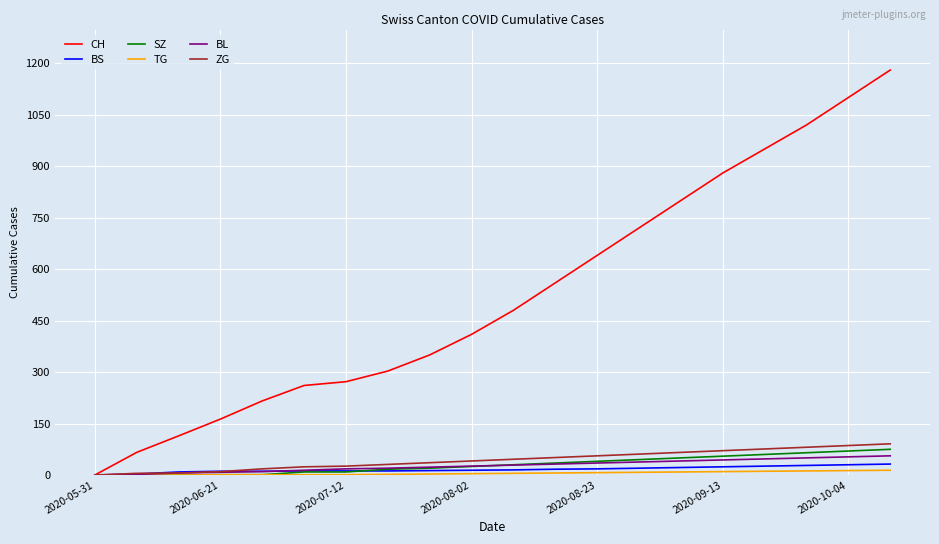

Which series has the largest range (max minus min)?

CH